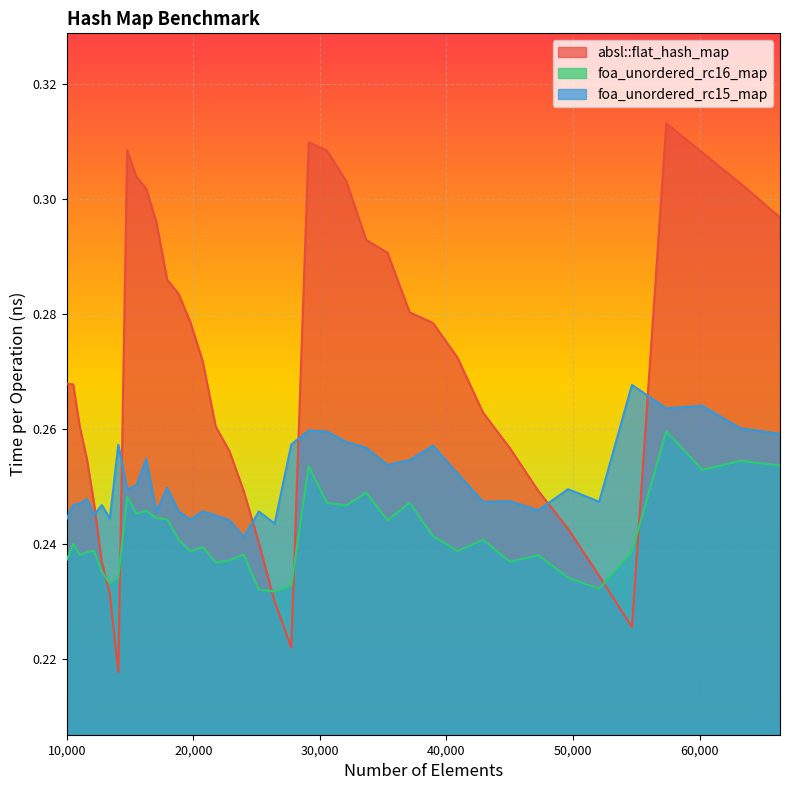

Which label corresponds to the smallest value in the chart?

14063